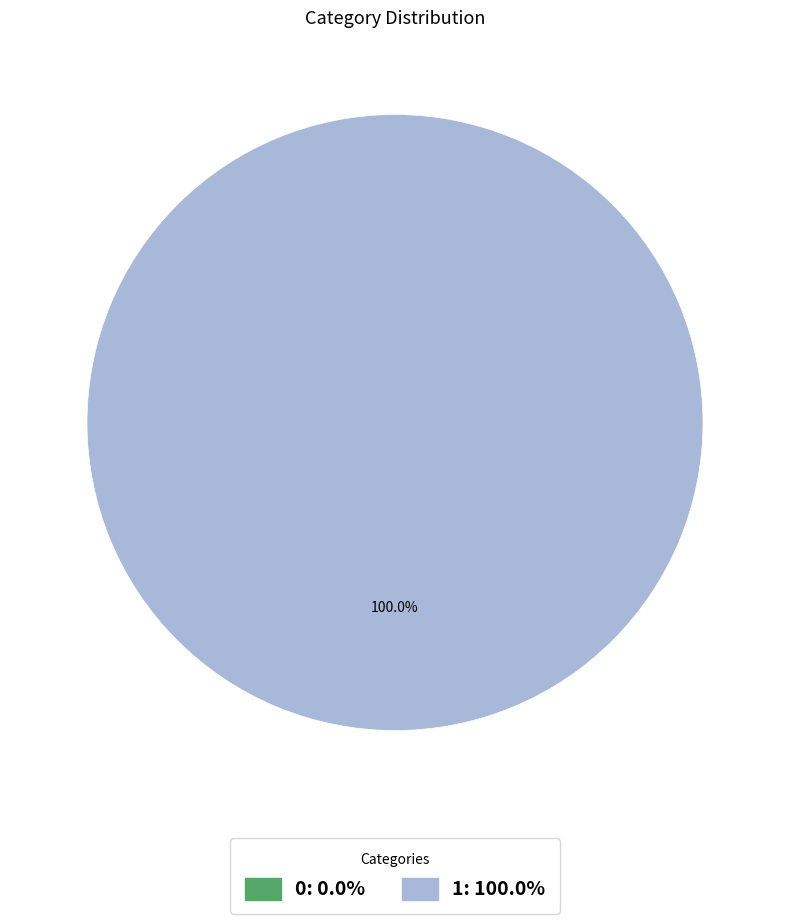

What percentage do 0 and 1 together represent?

100.0%